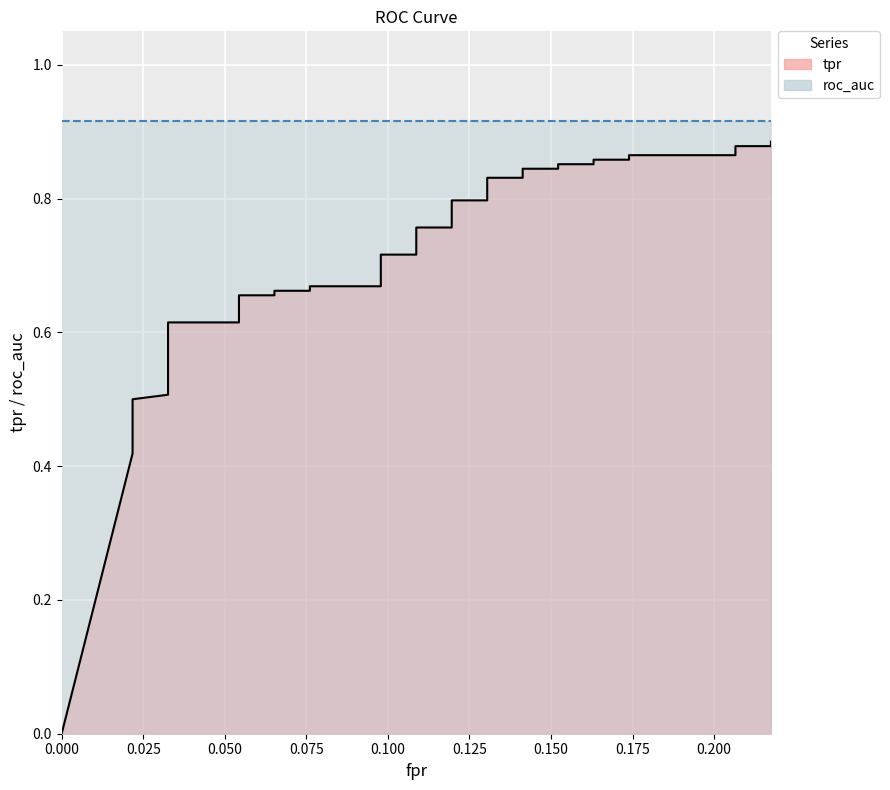

What is the average value?

0.7